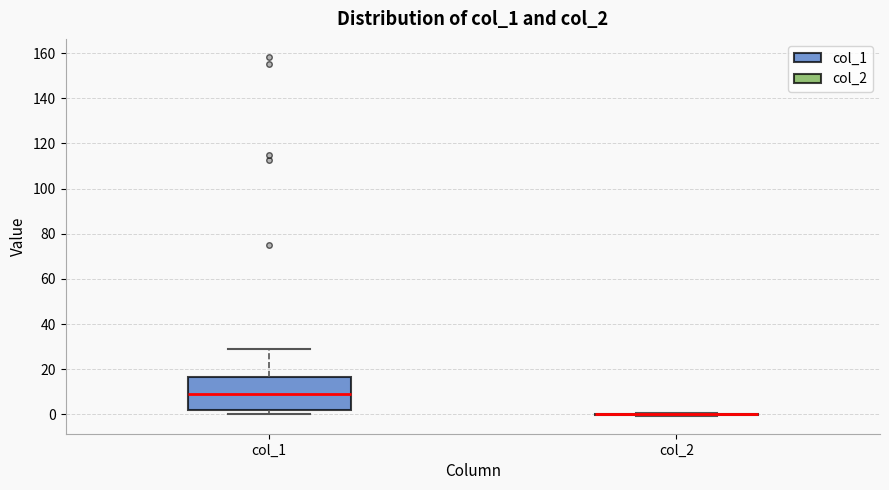

Comparing the boxes themselves (not the whiskers), which one is the tallest?

col_1